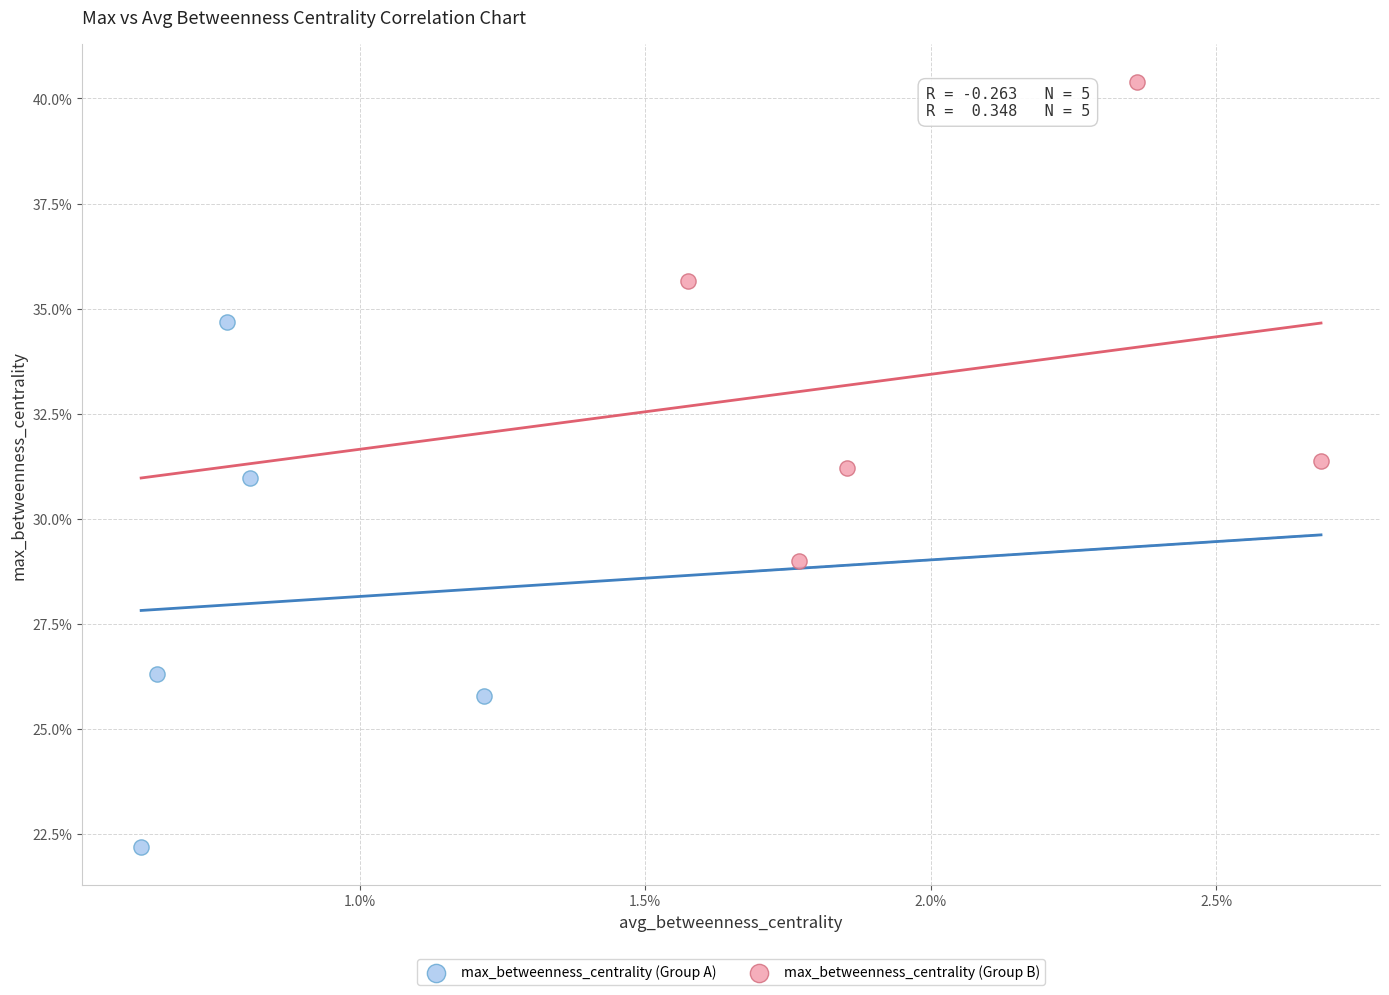

What are all the series names shown in the legend?

max_betweenness_centrality (Group A), max_betweenness_centrality (Group B)